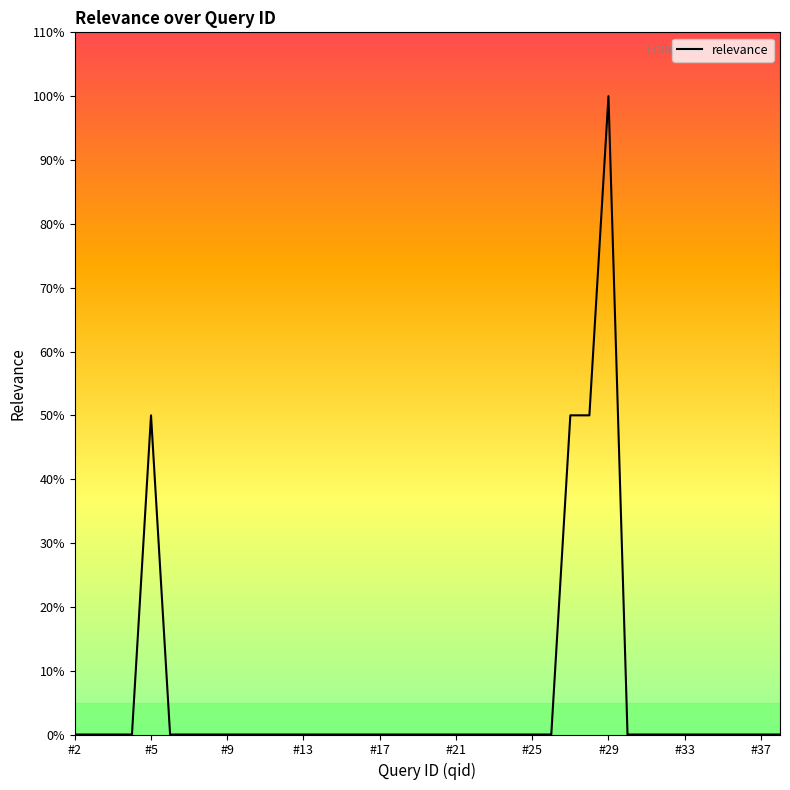

List the labels in order of value, largest first.

29, 5, 27, 28, 2, 2, 3, 4, 6, 7, 8, 9, 10, 11, 12, 13, 14, 15, 16, 17, 18, 19, 20, 21, 22, 23, 24, 25, 26, 30, 31, 32, 33, 34, 35, 36, 37, 38